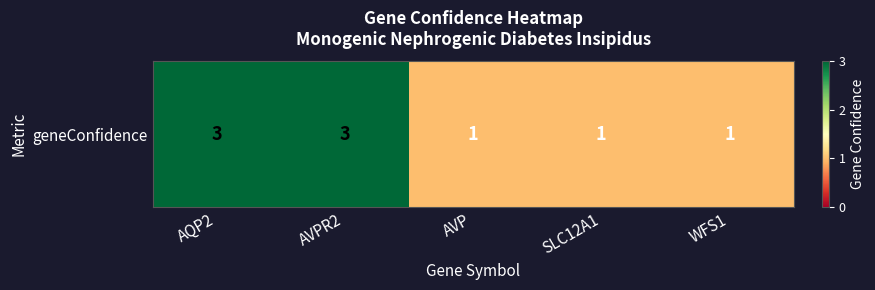

Which has a higher value, SLC12A1 or AVP?

SLC12A1